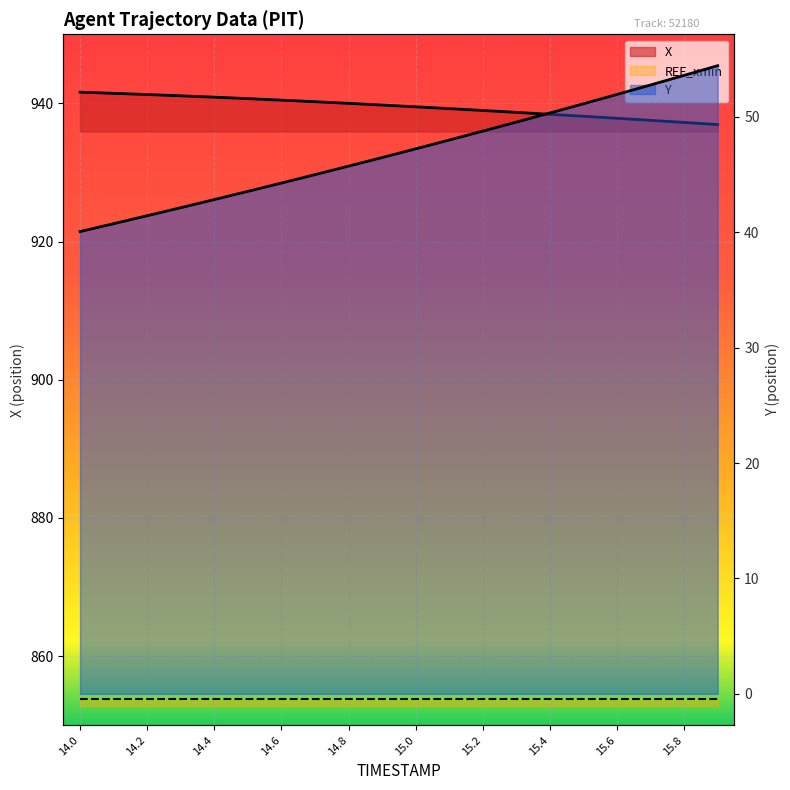

What is the difference between the highest and lowest values at 14.9?

893.3